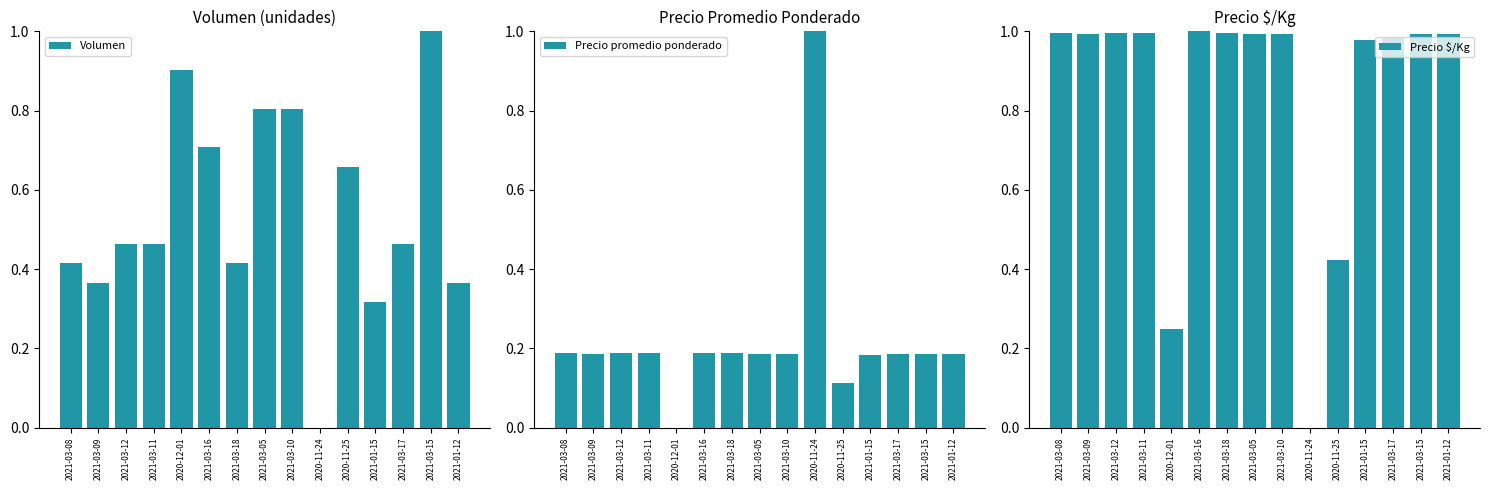

Between 2020-11-25 and 2021-01-12, which is larger?

2020-11-25